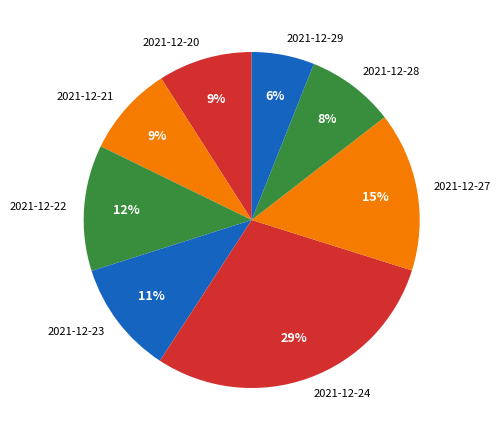

Between 2021-12-22 and 2021-12-21, which is larger?

2021-12-22